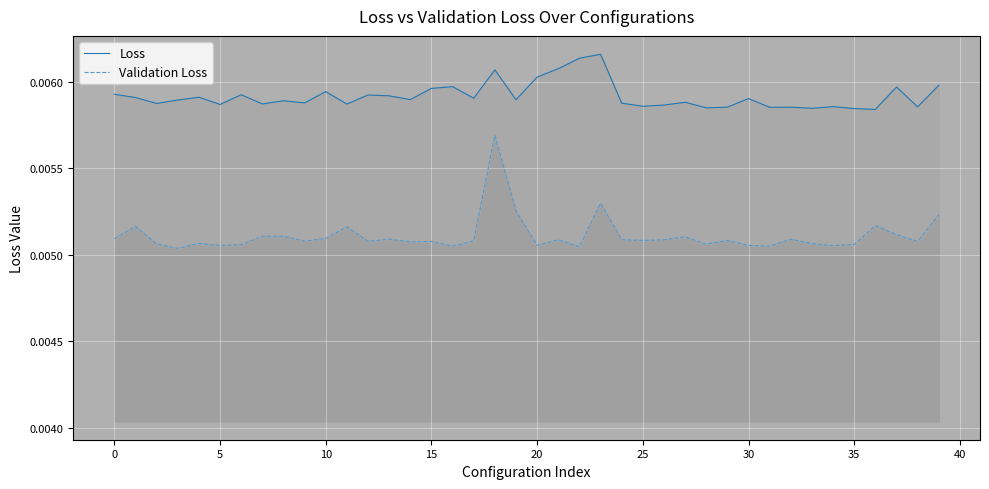

List the series in order of their peak value, lowest first.

Validation Loss, Loss